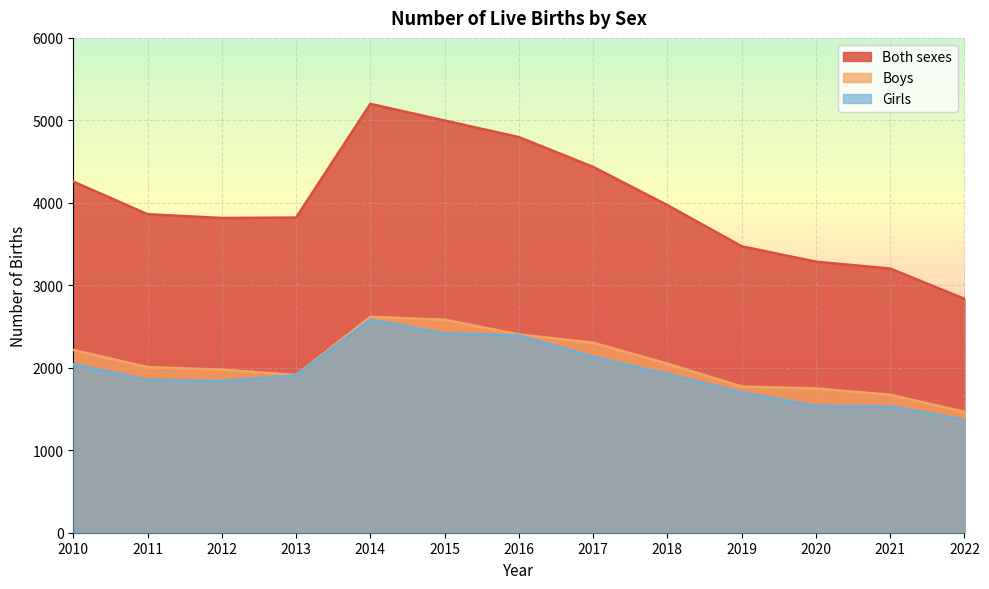

True or false: Girls and Boys cross at least once.

False